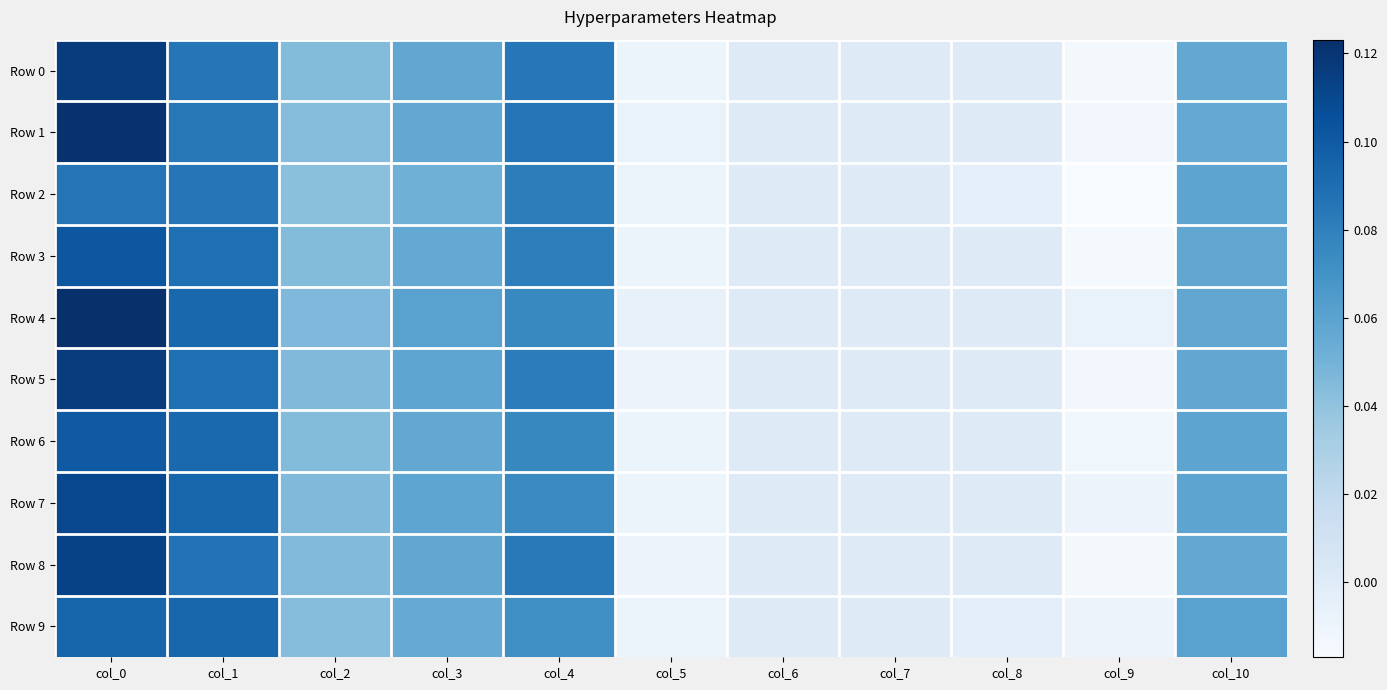

Which has a higher value, col_7 or col_9?

col_7